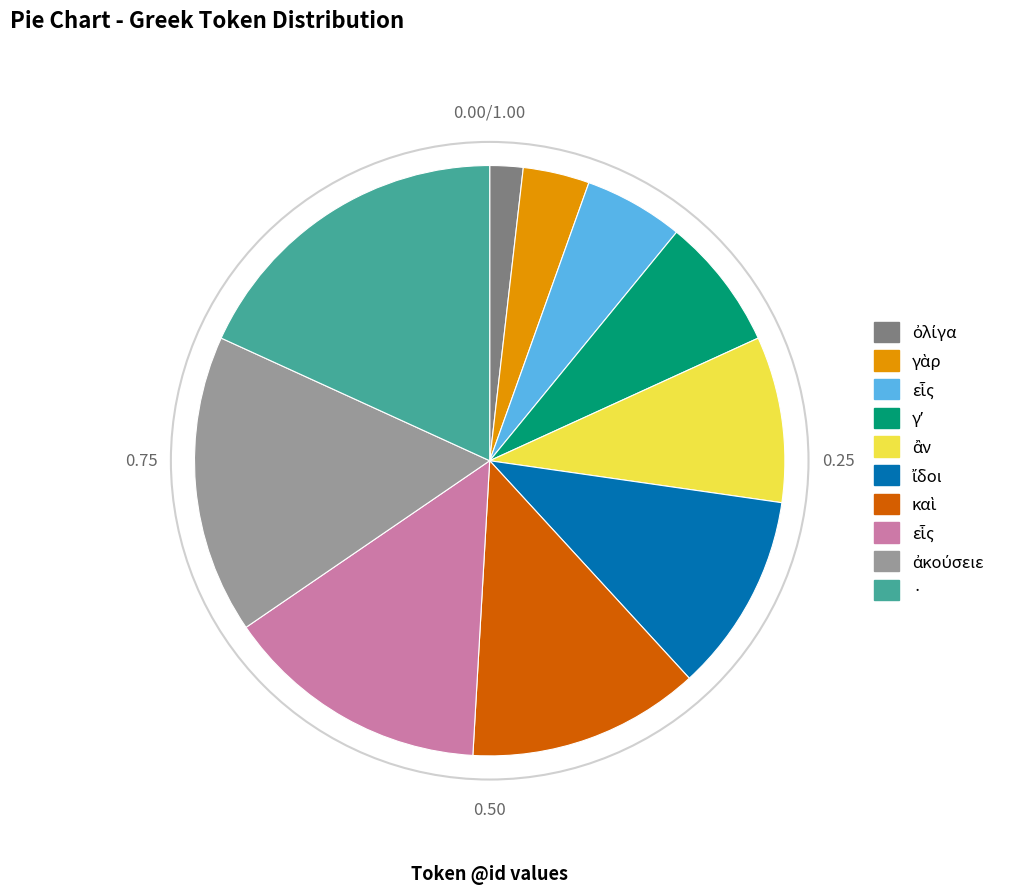

Count the number of slices in the pie.

10